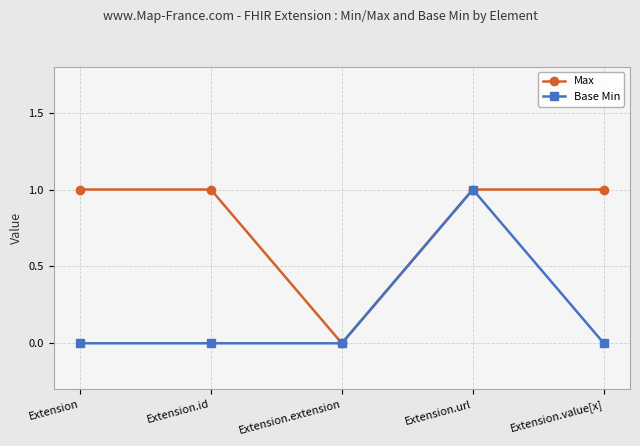

Which series has the largest total across all categories?

Max